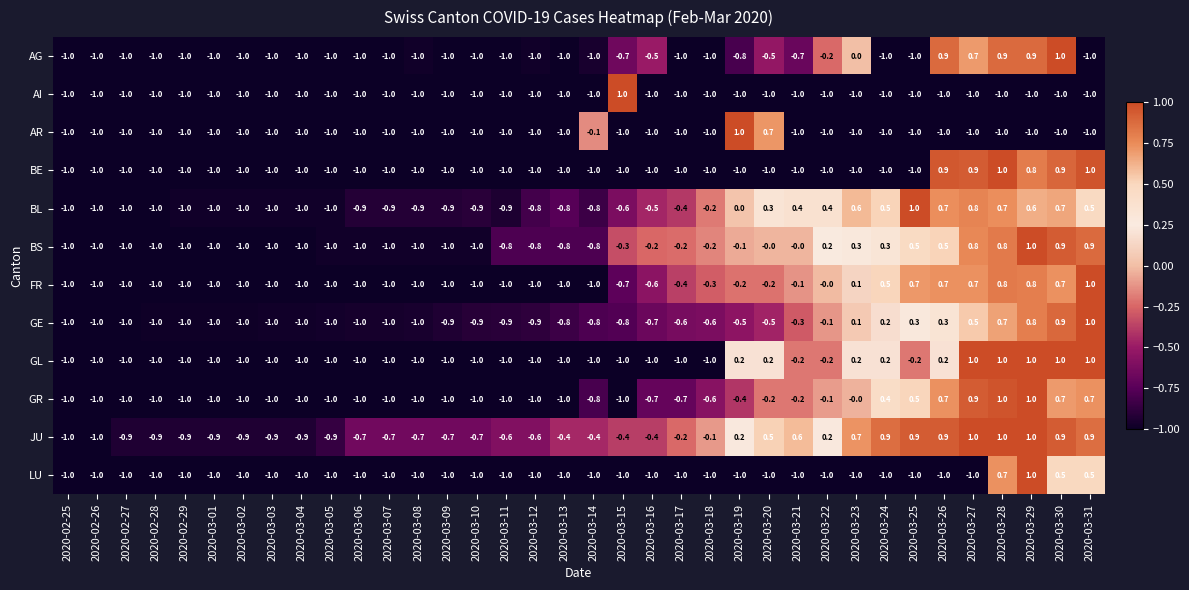

The LU series shows -1.0 at 2020-02-26. True or false?

True